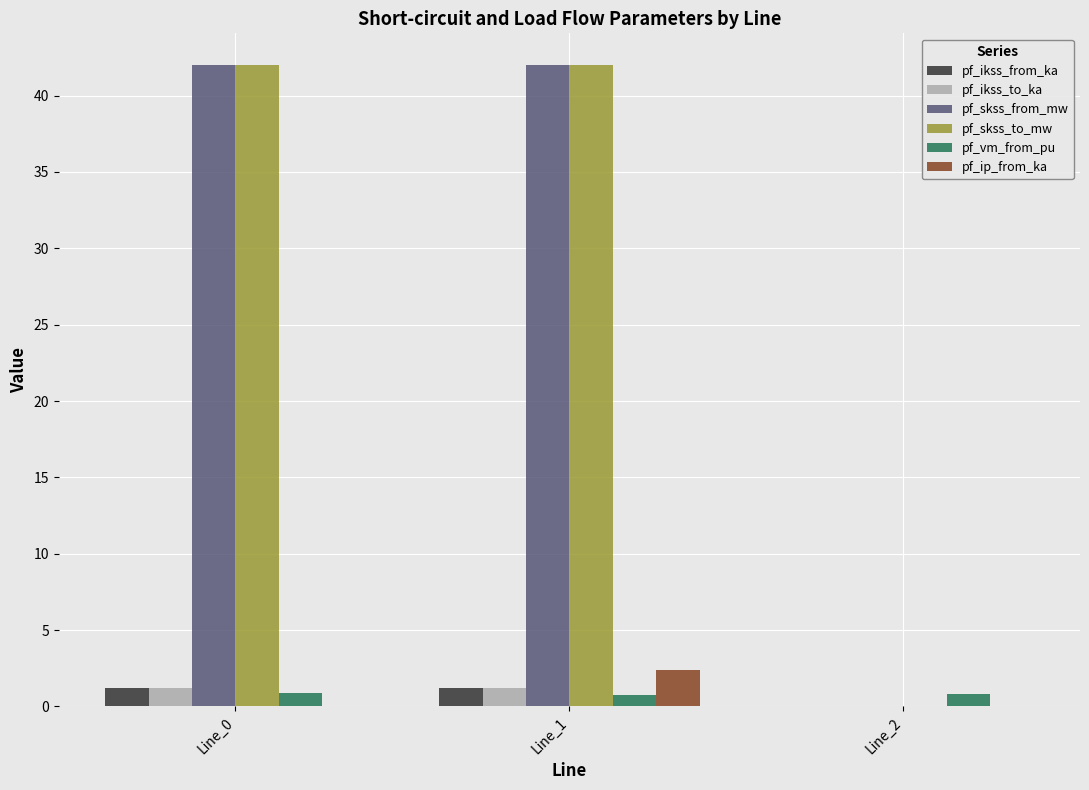

Is the value of pf_skss_from_mw at Line_0 greater than the value of pf_ikss_to_ka at Line_0?

Yes